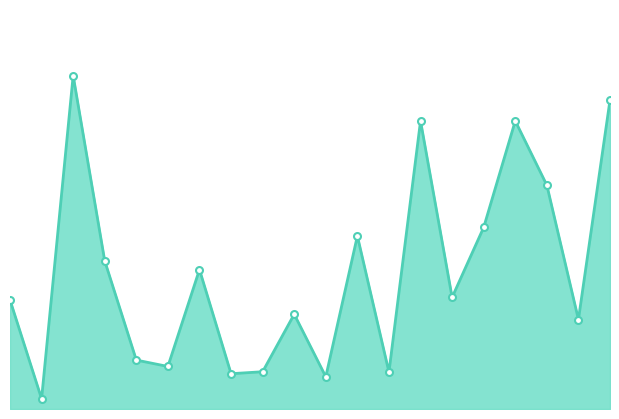

At which label is the value closest to 123883548?

2022-02-03